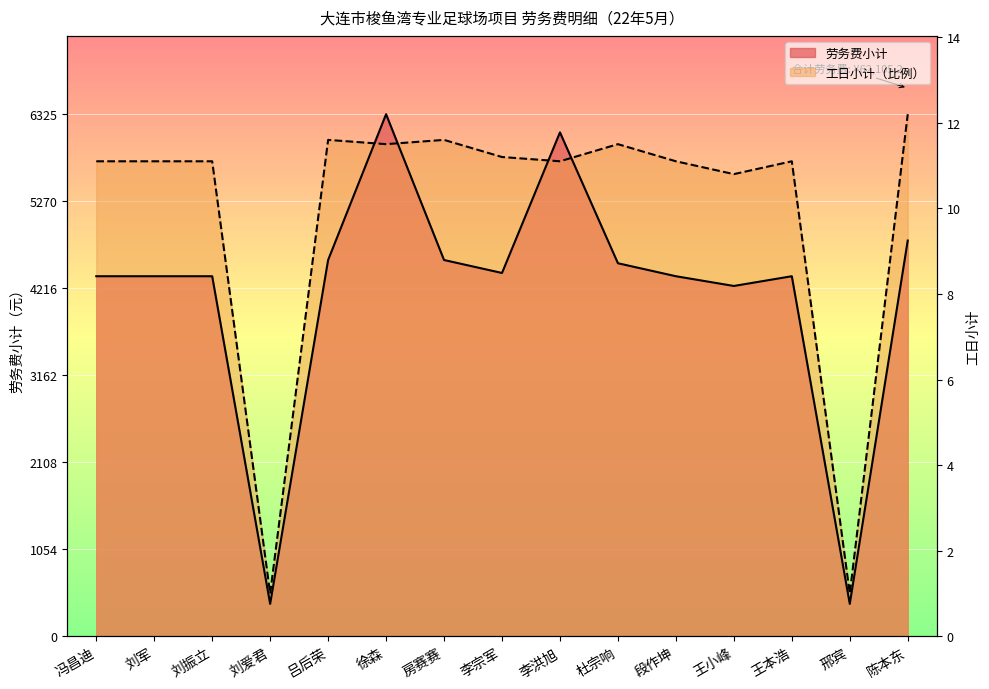

Between 徐森 and 李宗军, which series saw the biggest shift?

劳务费小计